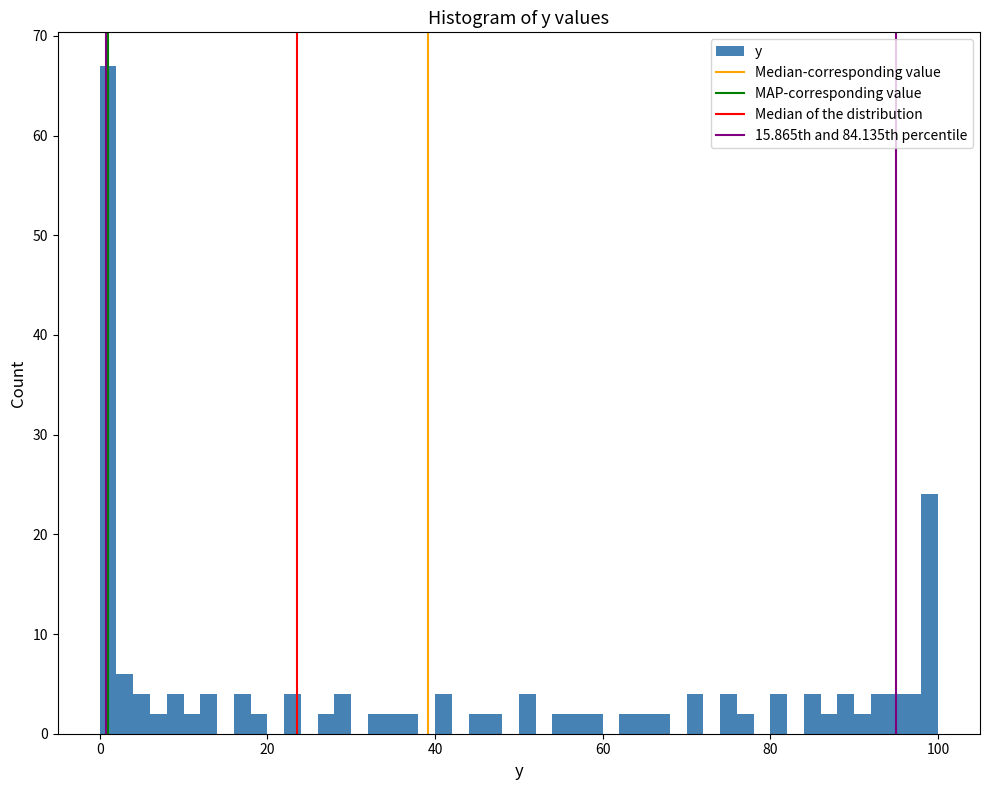

Read against the x-axis, roughly where is the centre of the tallest bar?

2